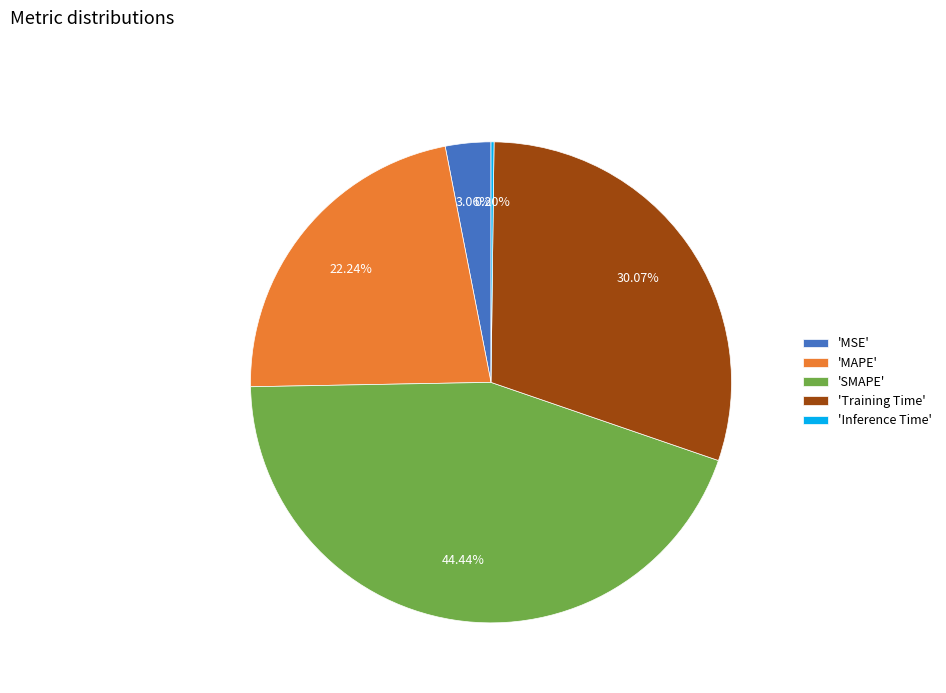

Is 'MSE' the majority of the pie?

No